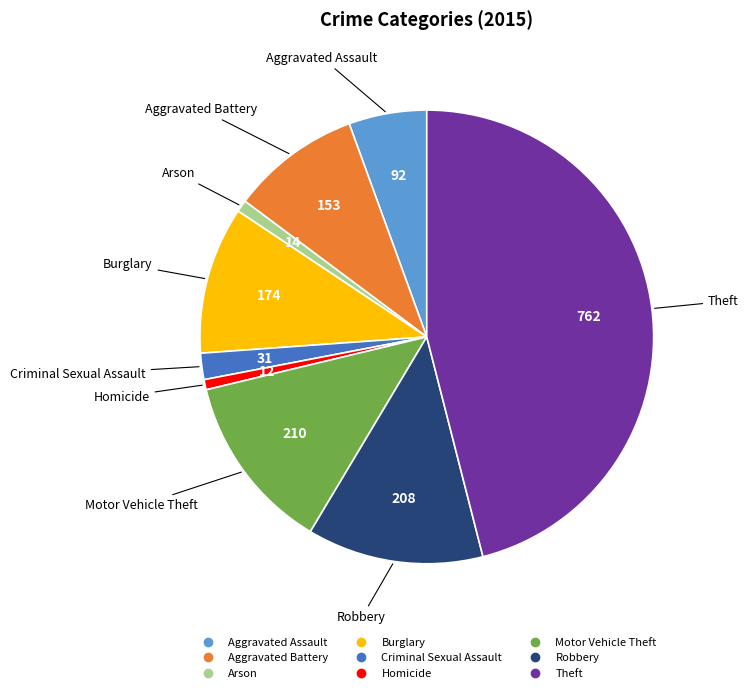

Approximately how many times larger is the value at Aggravated Battery compared to Arson?

10.9